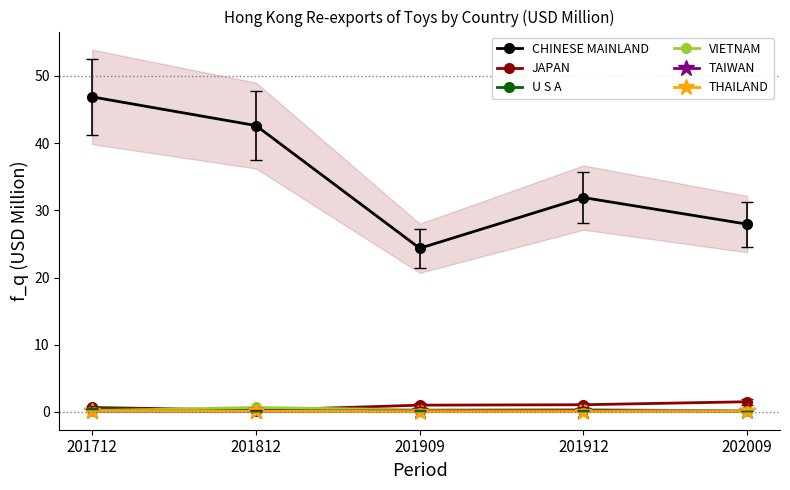

What is the minimum value for TAIWAN?

0.1